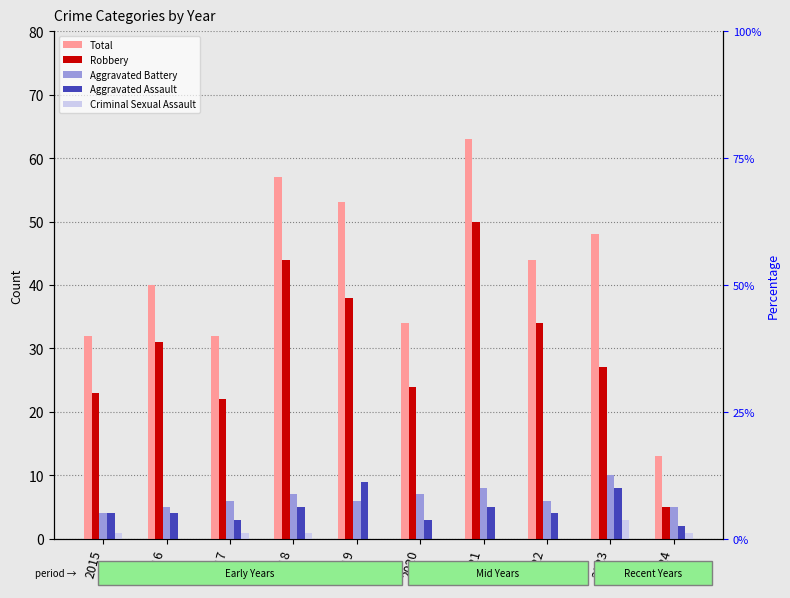

Reading left to right, what are all the values shown in this chart?

Total: 2015=32	2016=40	2017=32	2018=57	2019=53	2020=34	2021=63	2022=44	2023=48	2024=13
Robbery: 2015=23	2016=31	2017=22	2018=44	2019=38	2020=24	2021=50	2022=34	2023=27	2024=5
Aggravated Battery: 2015=4	2016=5	2017=6	2018=7	2019=6	2020=7	2021=8	2022=6	2023=10	2024=5
Aggravated Assault: 2015=4	2016=4	2017=3	2018=5	2019=9	2020=3	2021=5	2022=4	2023=8	2024=2
Criminal Sexual Assault: 2015=1	2016=0	2017=1	2018=1	2019=0	2020=0	2021=0	2022=0	2023=3	2024=1